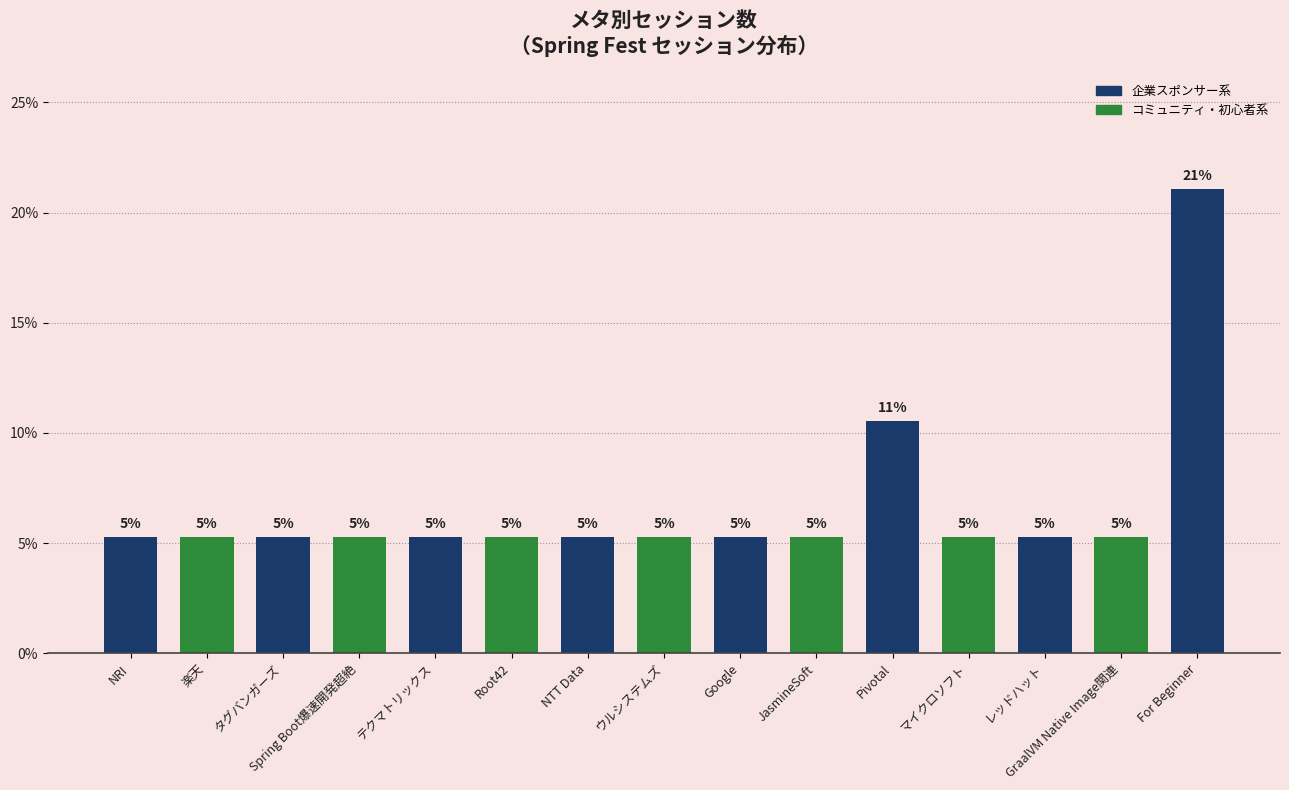

Reading left to right, extract all data points from this chart.

NRI=5.3	楽天=5.3	タグバンガーズ=5.3	Spring Boot爆速開発超絶=5.3	テクマトリックス=5.3	Root42=5.3	NTT Data=5.3	ウルシステムズ=5.3	Google=5.3	JasmineSoft=5.3	Pivotal=10.5	マイクロソフト=5.3	レッドハット=5.3	GraalVM Native Image関連=5.3	For Beginner=21.1